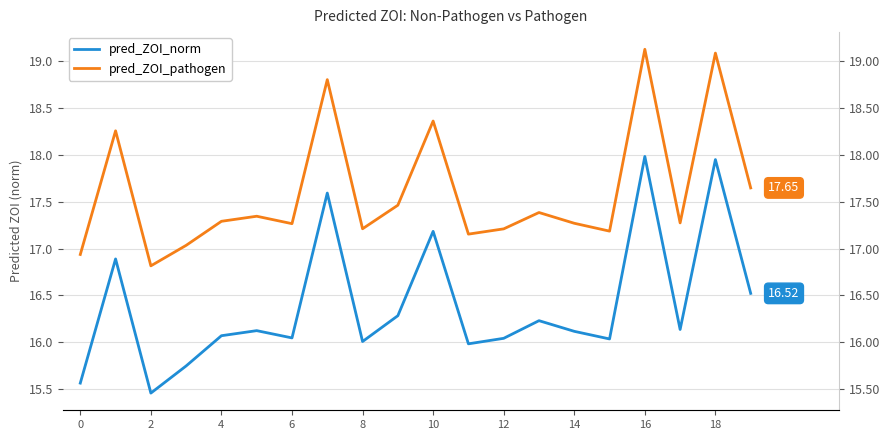

Which series has the largest total across all categories?

pred_ZOI_pathogen